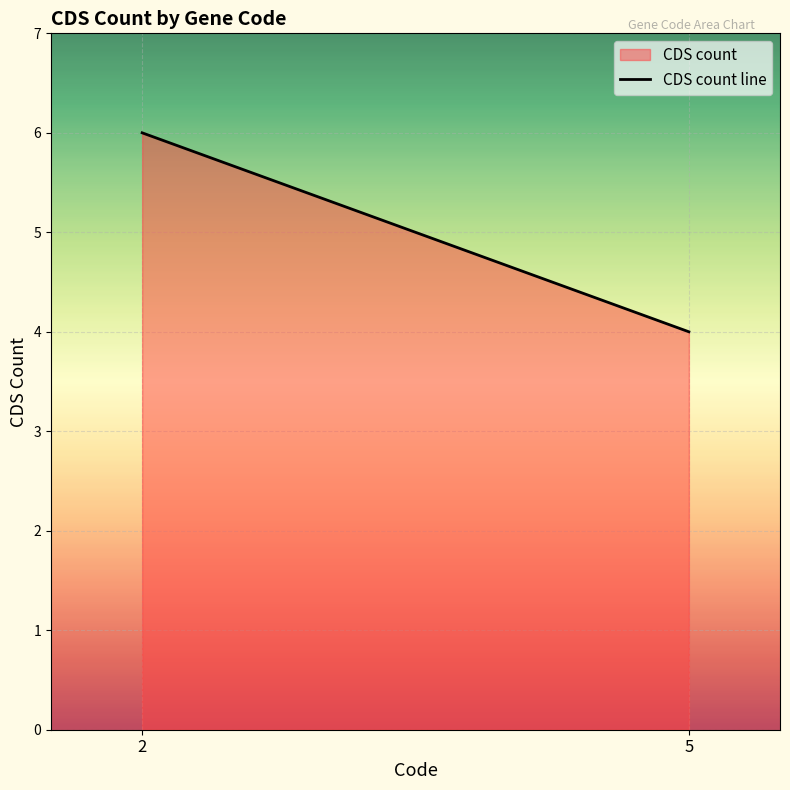

Rank the categories by value from highest to lowest.

2, 5